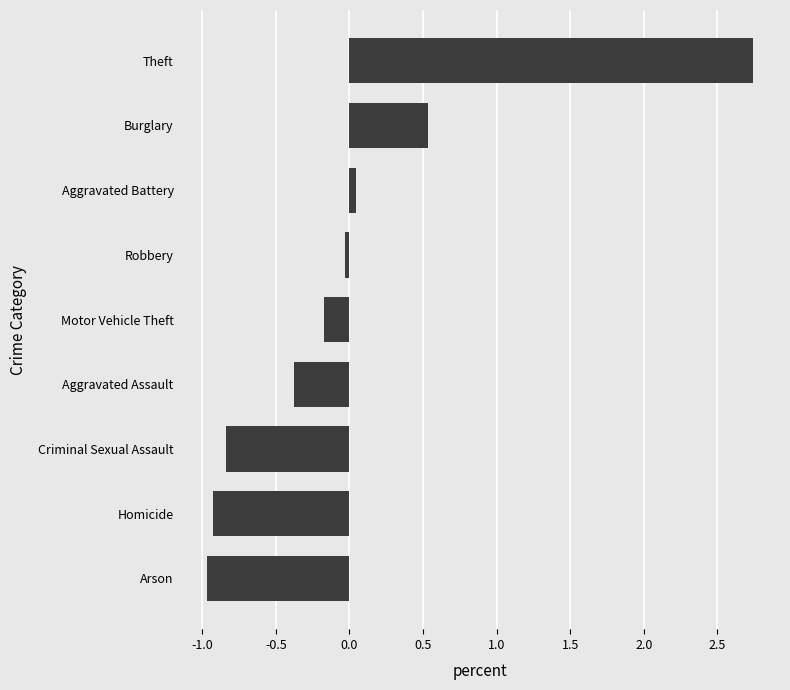

The chart shows a value of -0.4 at Aggravated Assault. True or false?

True